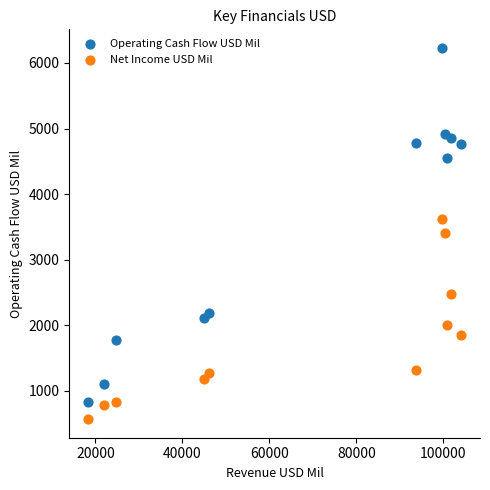

Across all data points, what is the range of Y values (max minus min)?

5663